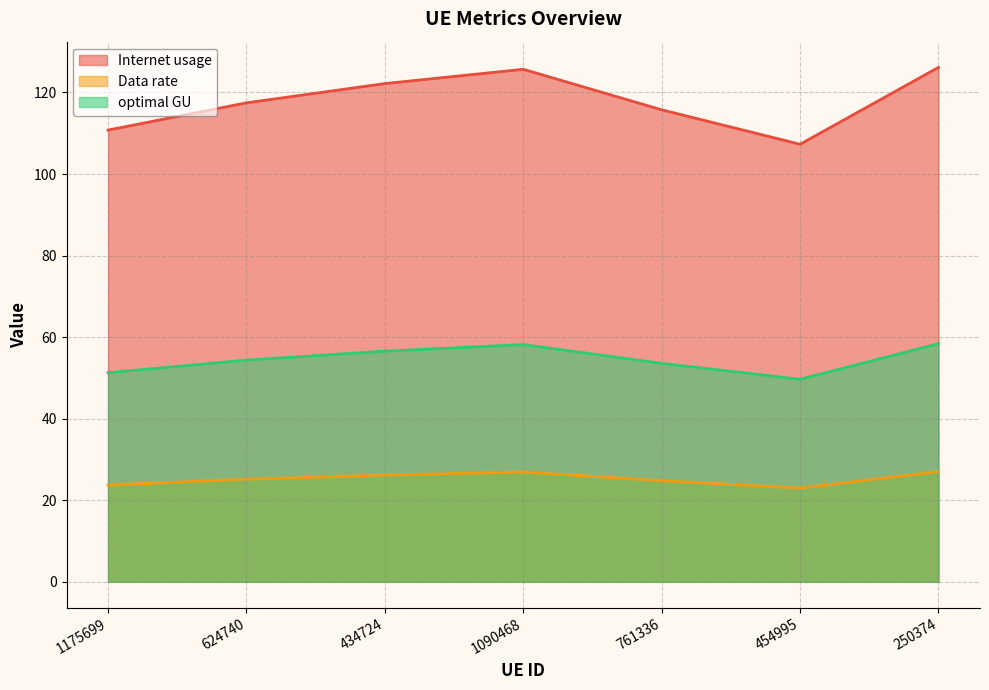

Does the chart have visible grid lines?

Yes